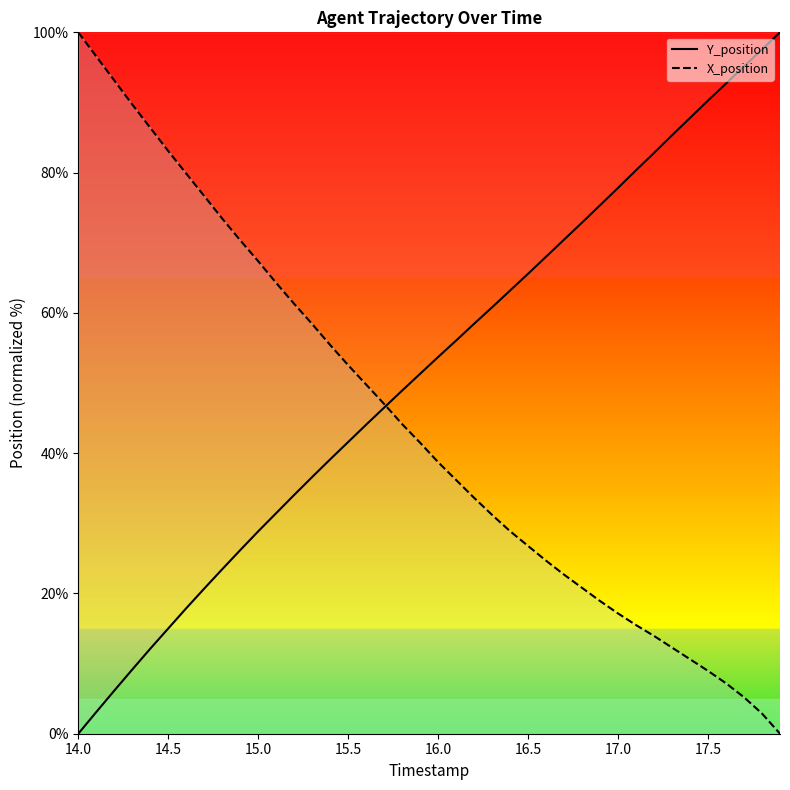

Is it true that X_position equals 49.8 at 15.6?

True